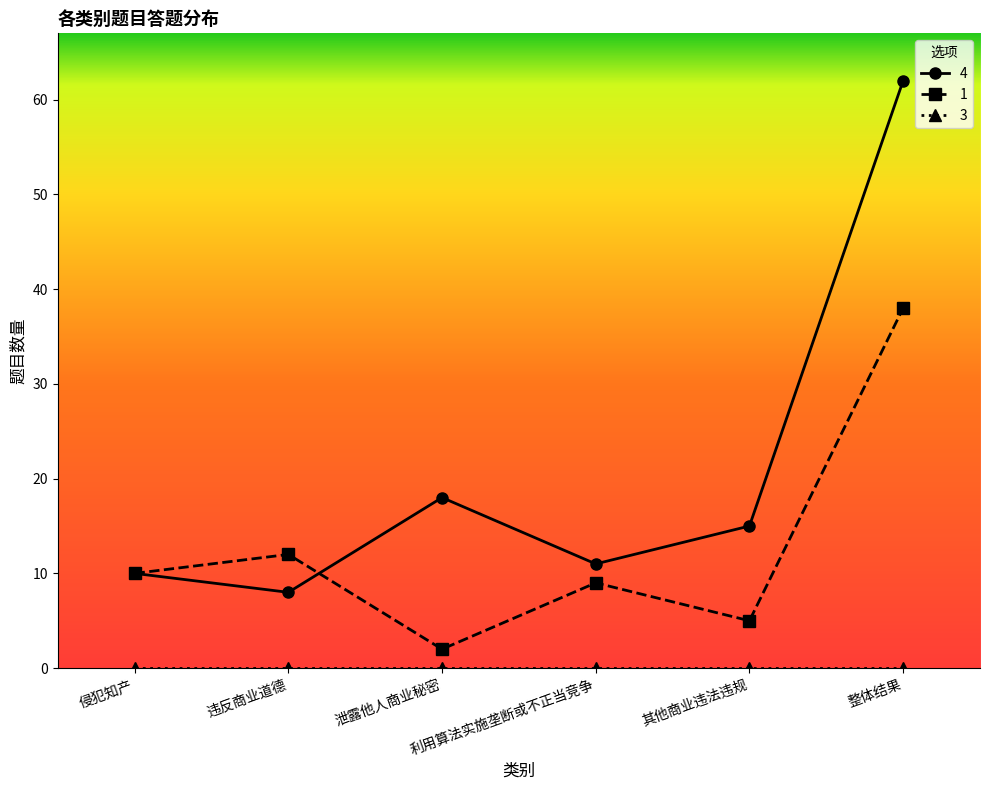

Is it true that 4 equals 11 at 利用算法实施垄断或不正当竞争?

True